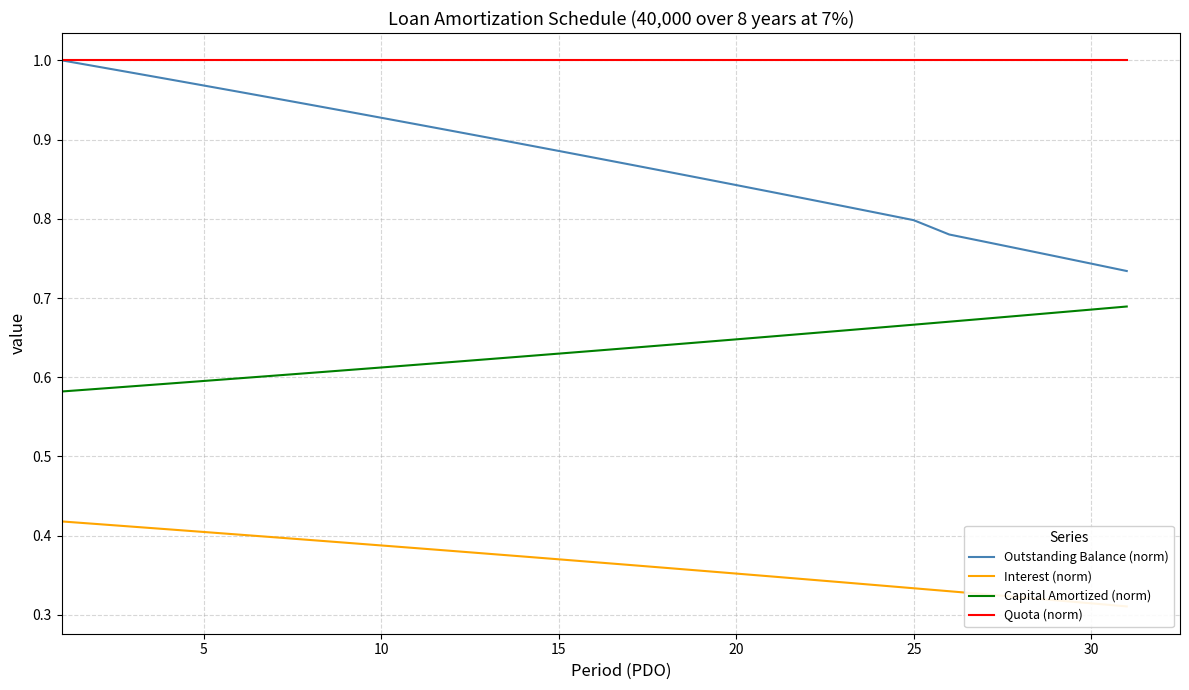

True or false: Outstanding Balance (norm) has a value of 1.4 at 15.

False